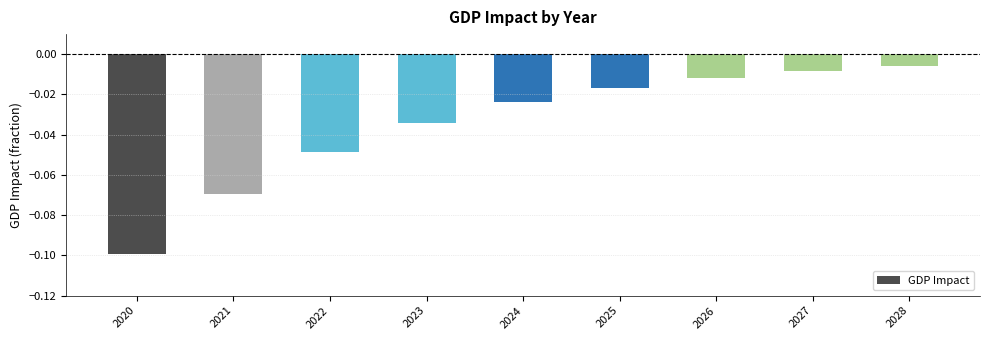

The chart shows a value of -0.0 at 2021. True or false?

False